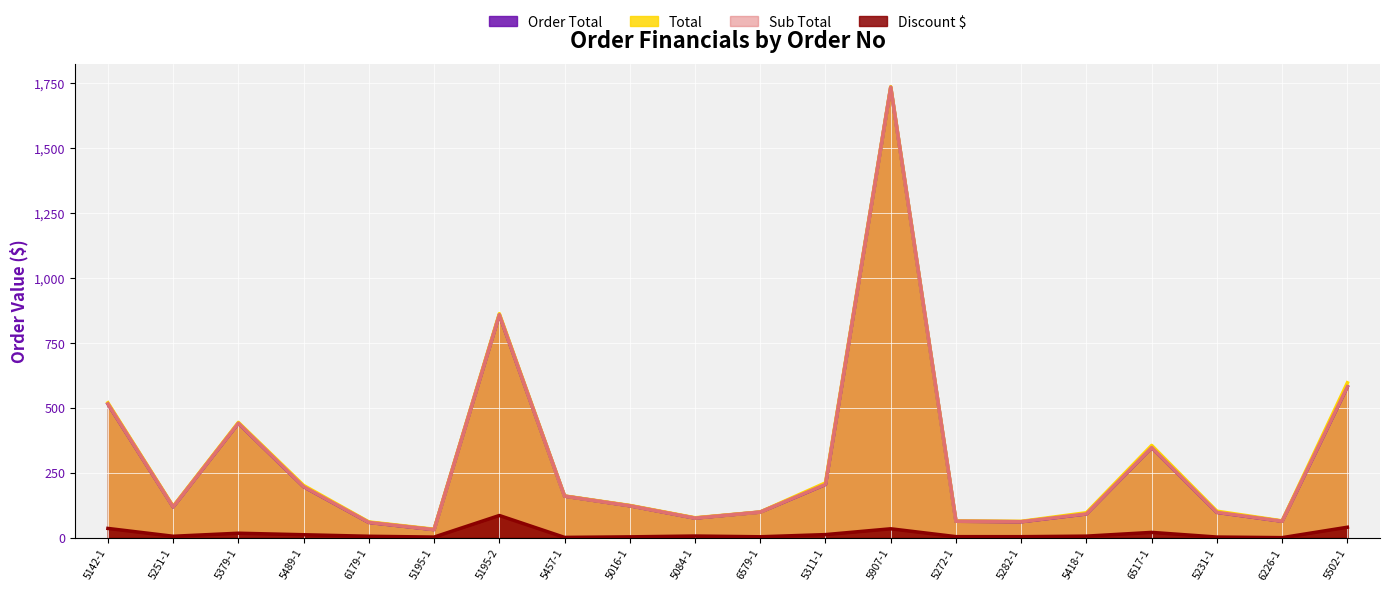

Between 5195-2 and 5311-1, which series saw the biggest shift?

Sub Total